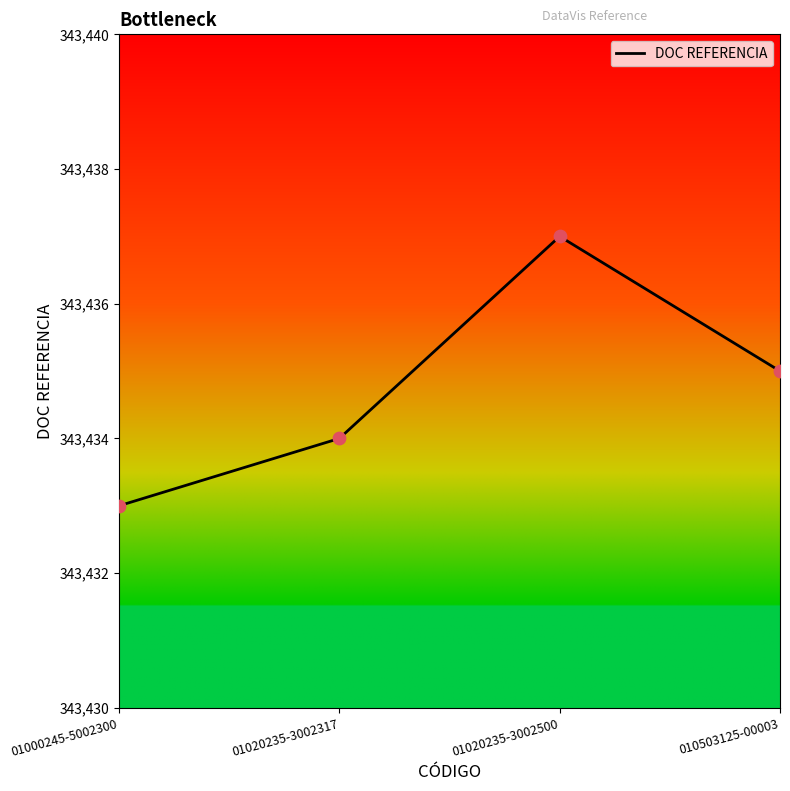

Approximately how many times larger is the value at 010503125-00003 compared to 01020235-3002500?

1.0